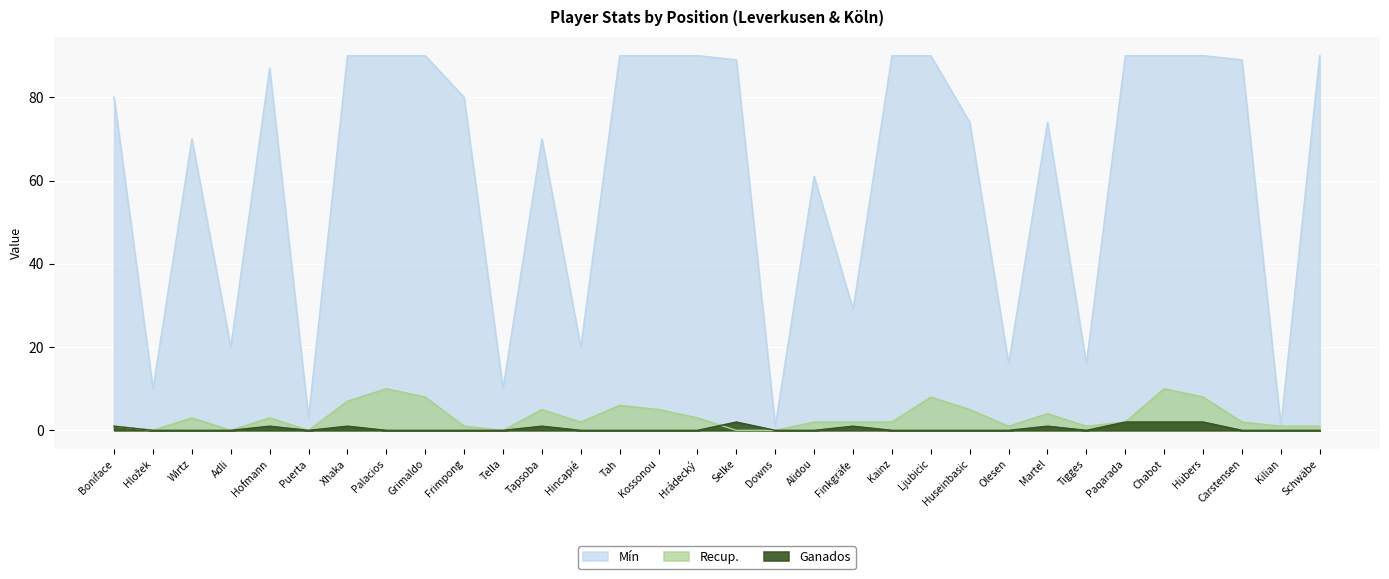

Where is the first local maximum for Mín?

Wirtz